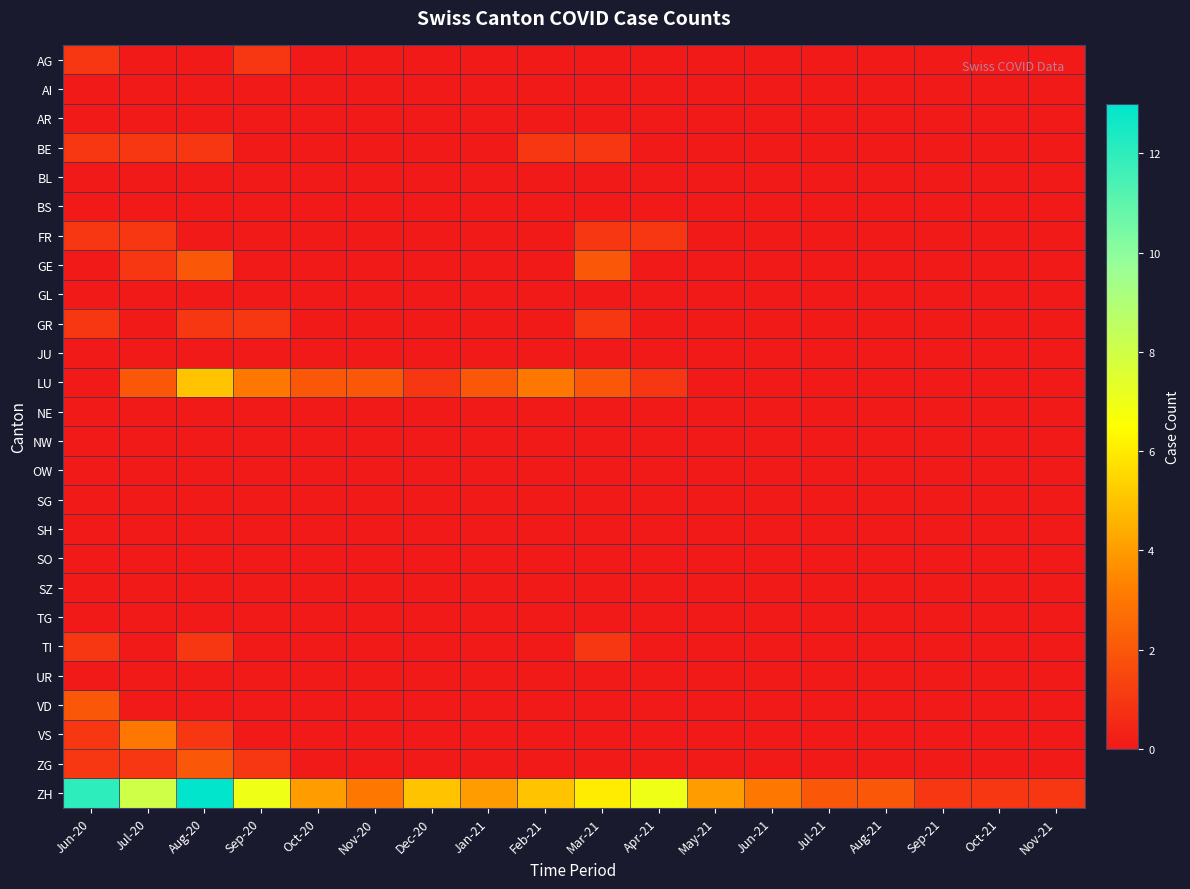

At which category is the sum across all series the highest?

Aug-20